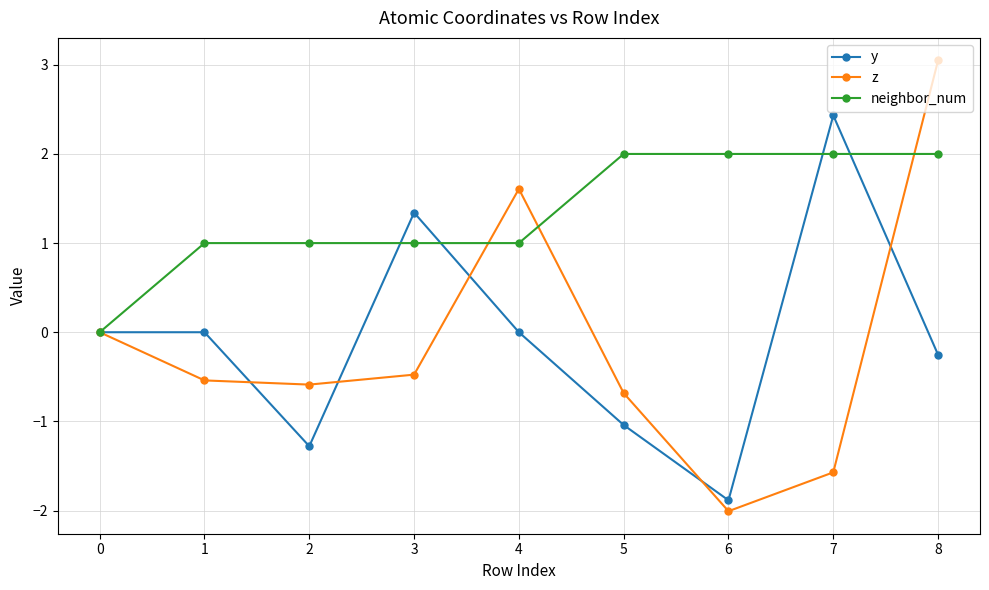

Read the z value at 6.

-2.0